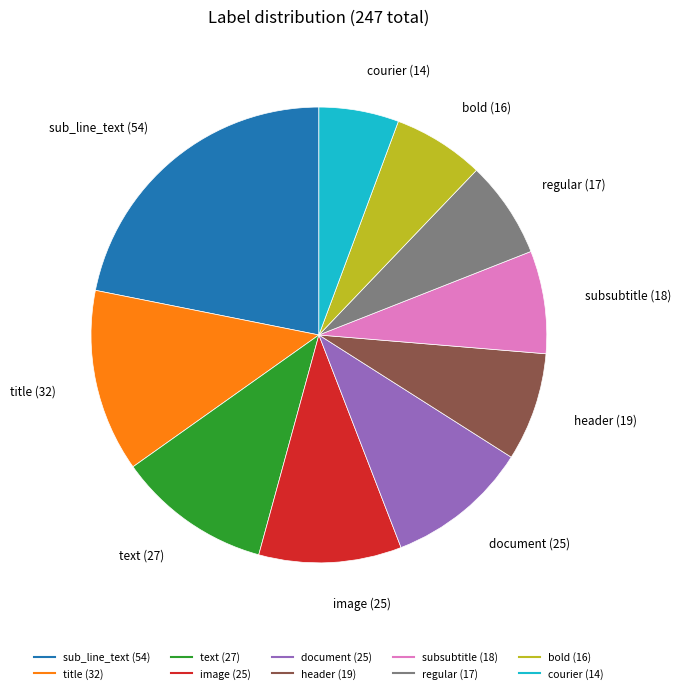

Do bold and regular together represent more than half of the pie?

No